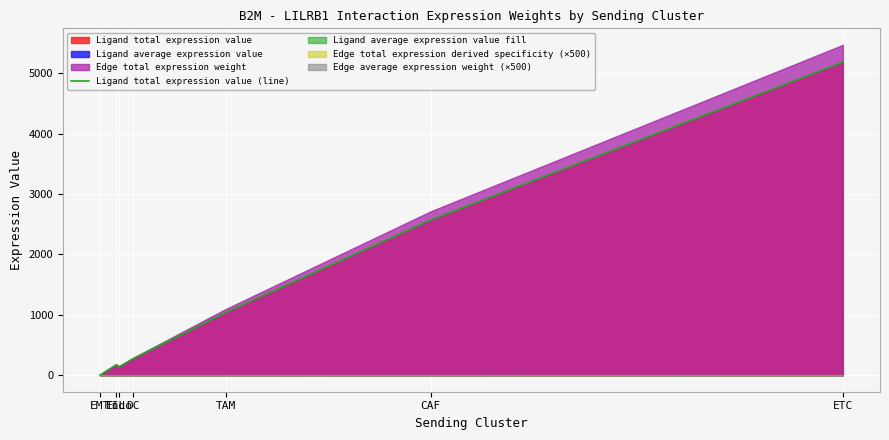

Which category has the lowest value across all series?

EMT